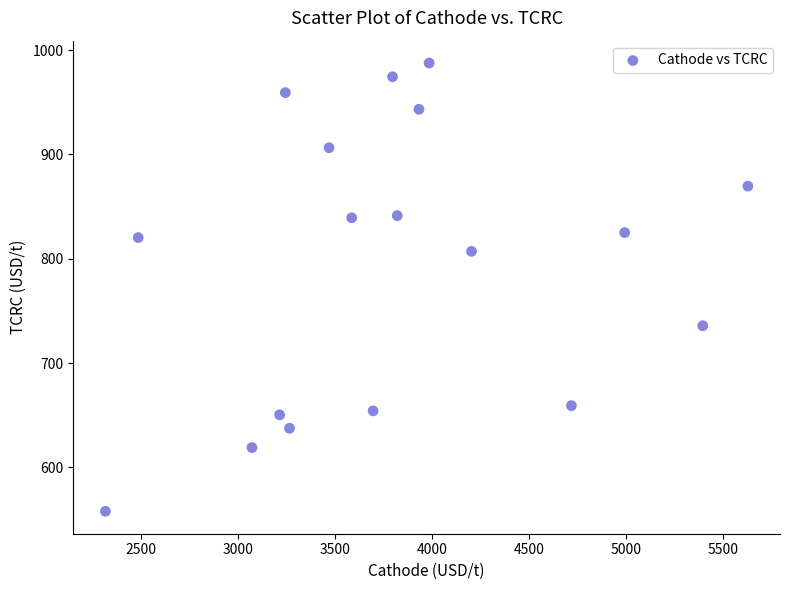

What is the range of X values (max minus min)?

3309.9